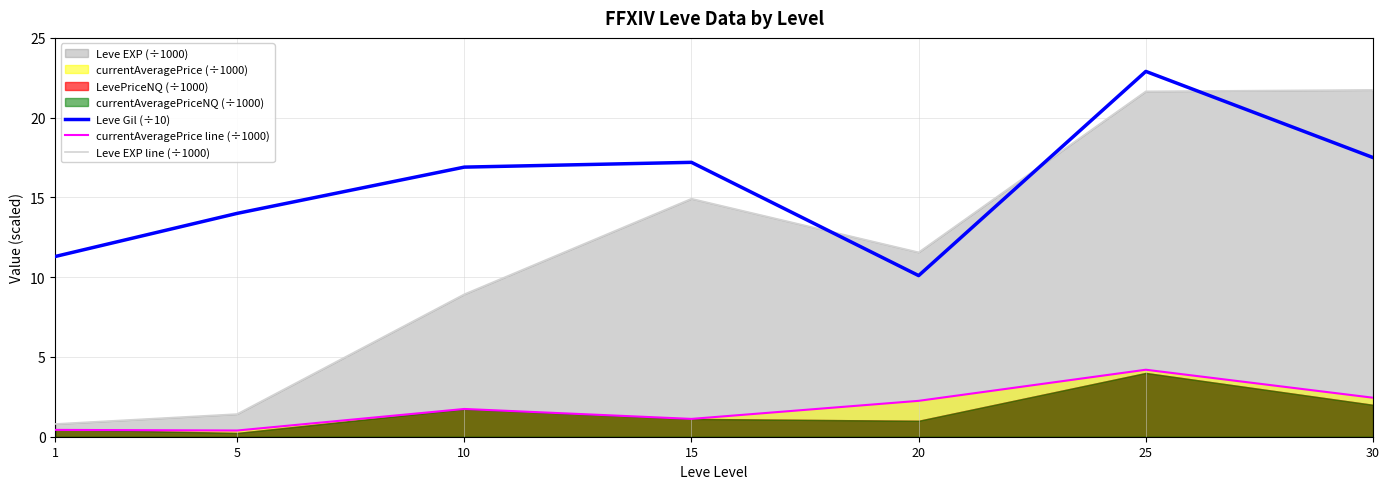

In currentAveragePrice line (÷1000), how many points are higher than both neighbors (excluding endpoints)?

2